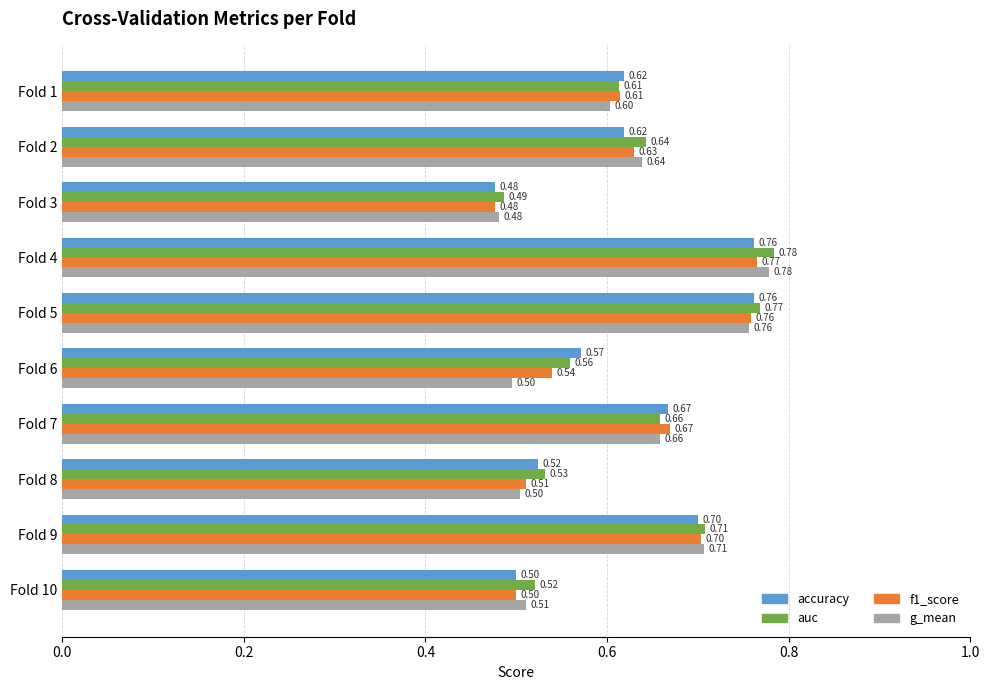

Is the value of auc at Fold 9 greater than the value of accuracy at Fold 7?

Yes